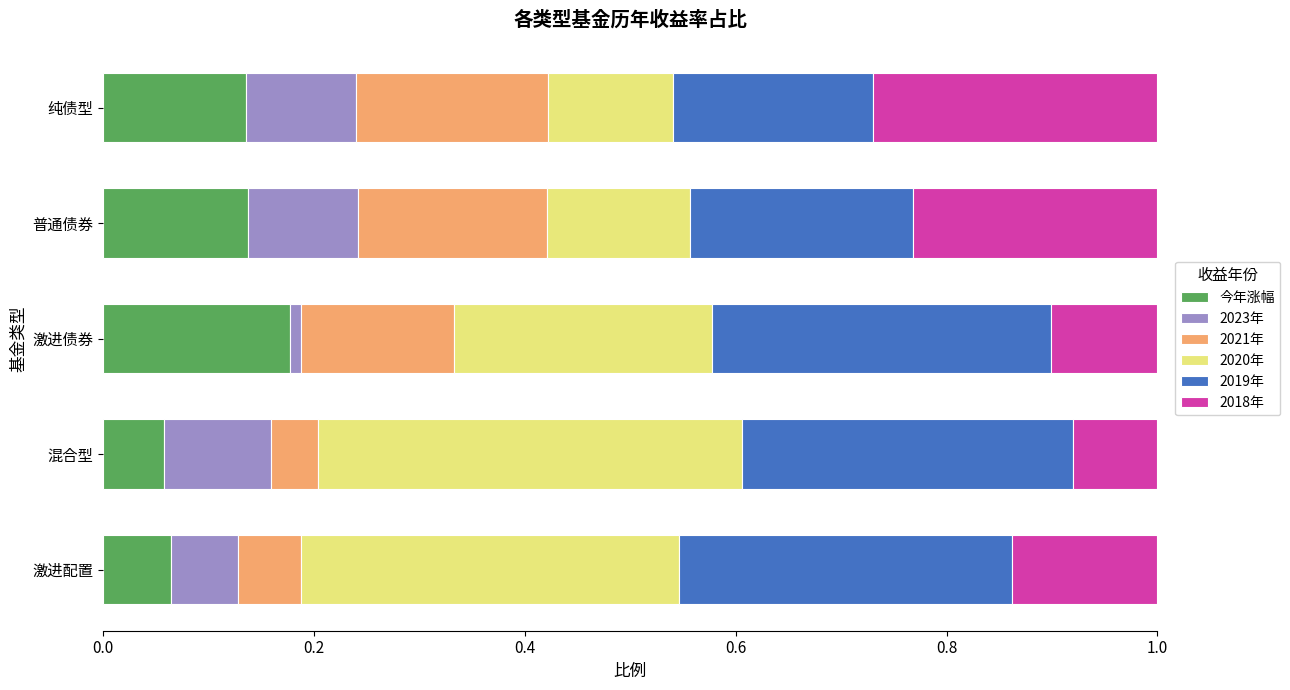

What is the total value across all series at 纯债型?

1.0